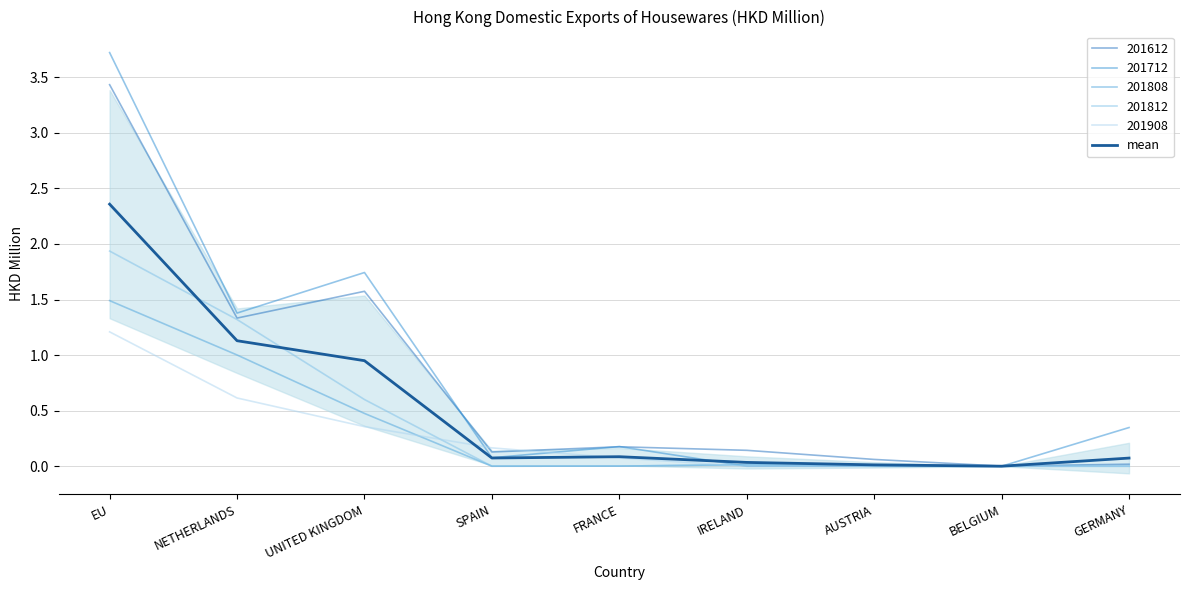

What is the change in value from UNITED KINGDOM to SPAIN?

-0.9